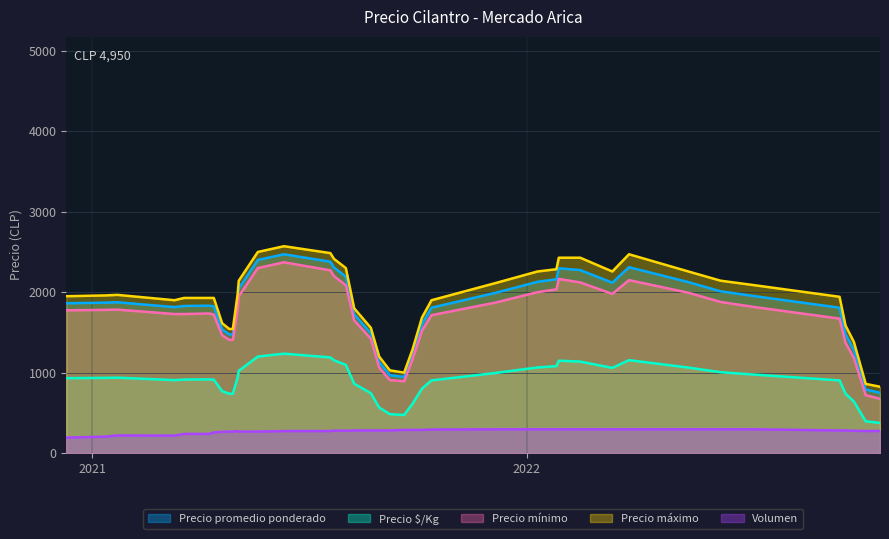

Is the value of Precio promedio ponderado at 2021-05-03 greater than the value of Precio mínimo at 2021-04-26?

Yes